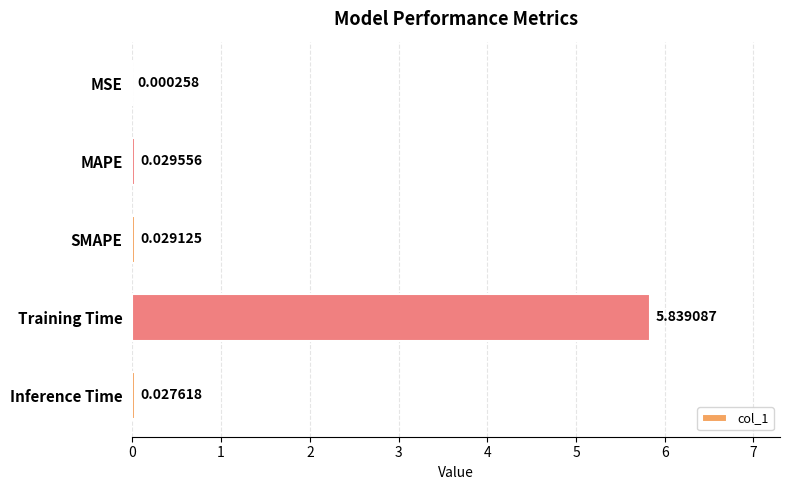

At which label is the value closest to 2?

MAPE